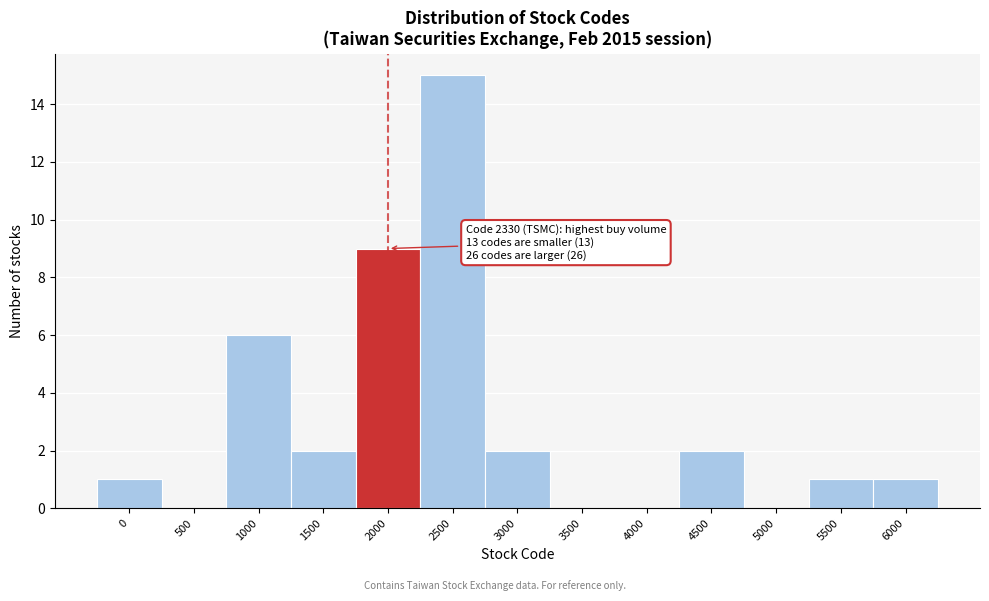

Reading left to right, transcribe all the data shown in this chart.

0=1	500=0	1000=6	1500=2	2000=9	2500=15	3000=2	3500=0	4000=0	4500=2	5000=0	5500=1	6000=1